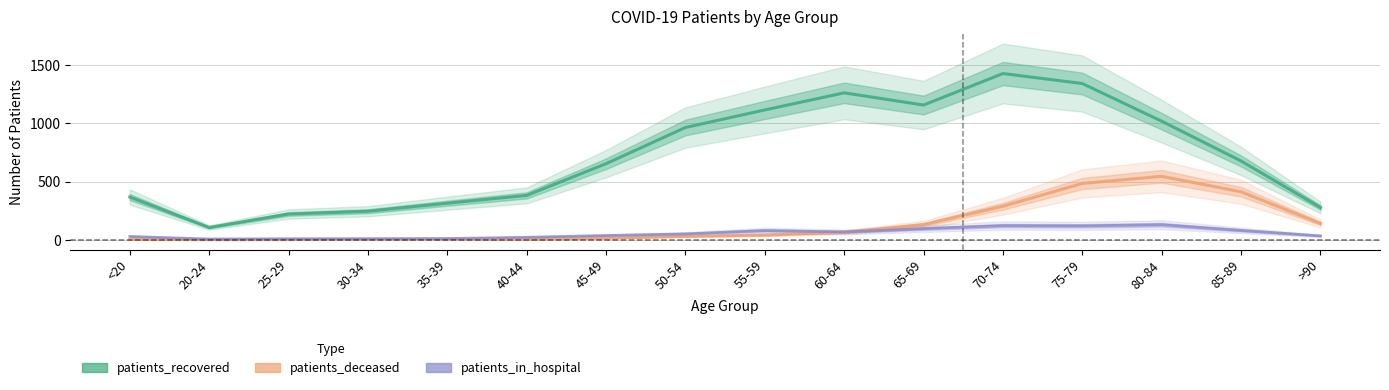

Rank the series at 65-69 from lowest to highest value.

patients_in_hospital, patients_deceased, patients_recovered